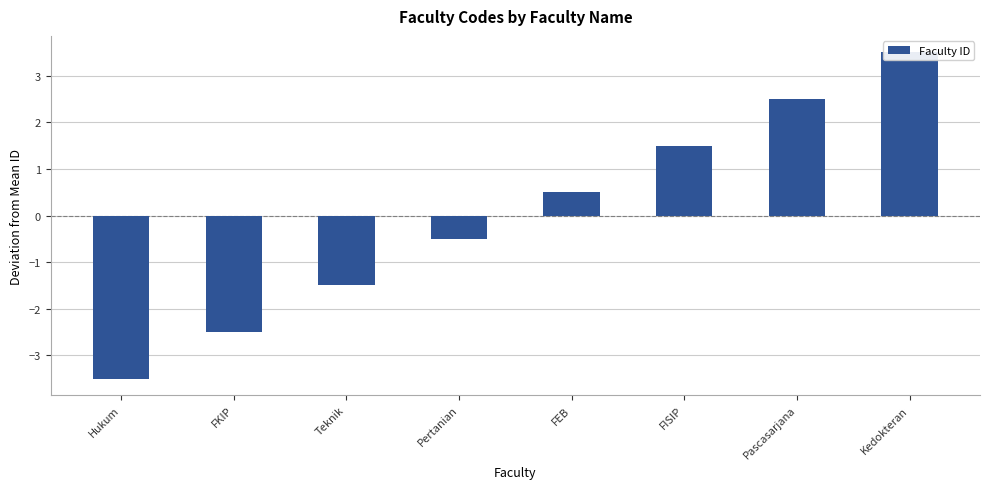

How many values are above zero?

4